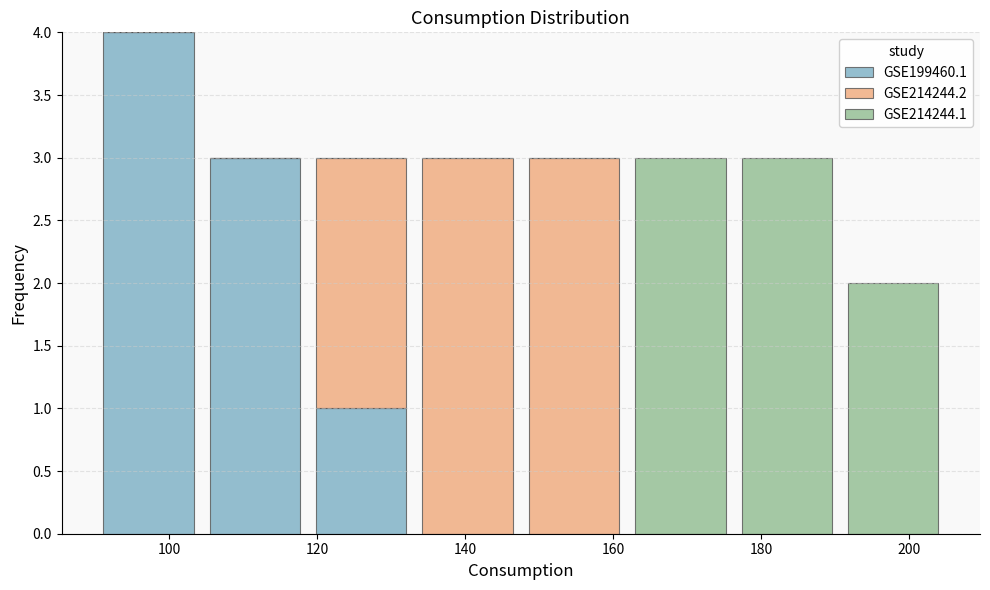

Which range on the x-axis has the tallest stacked bar (by total height)?

90 to 104